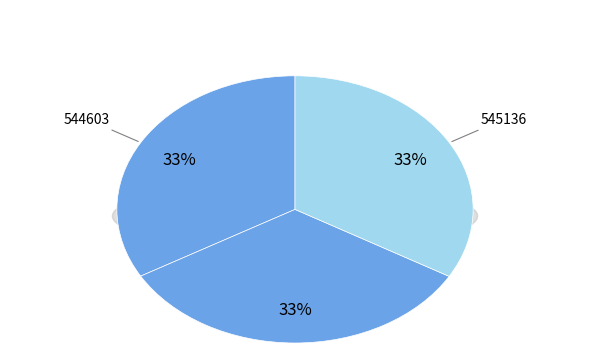

Does any single category account for the majority?

No